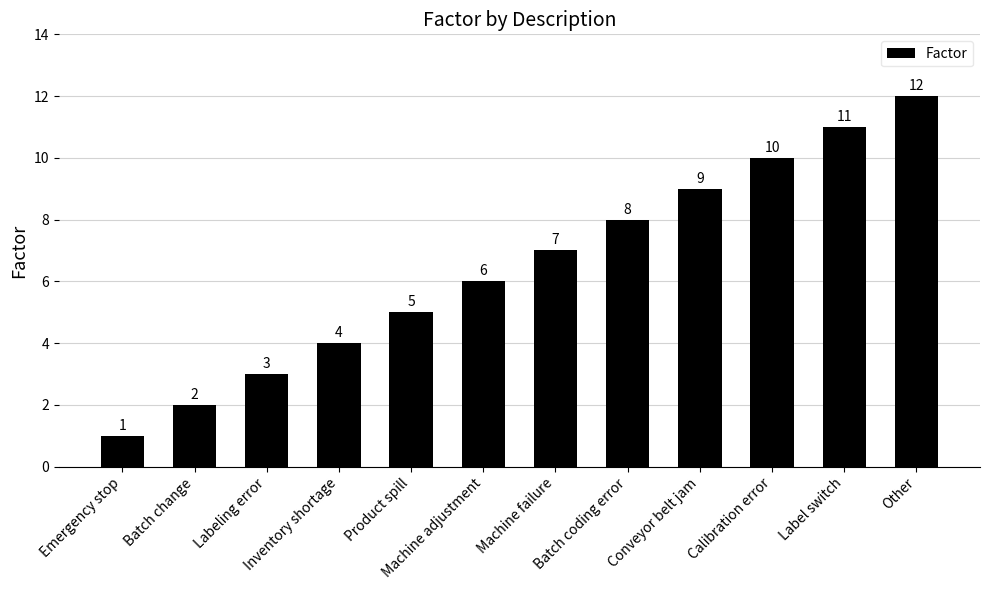

How many series are shown in this chart?

1